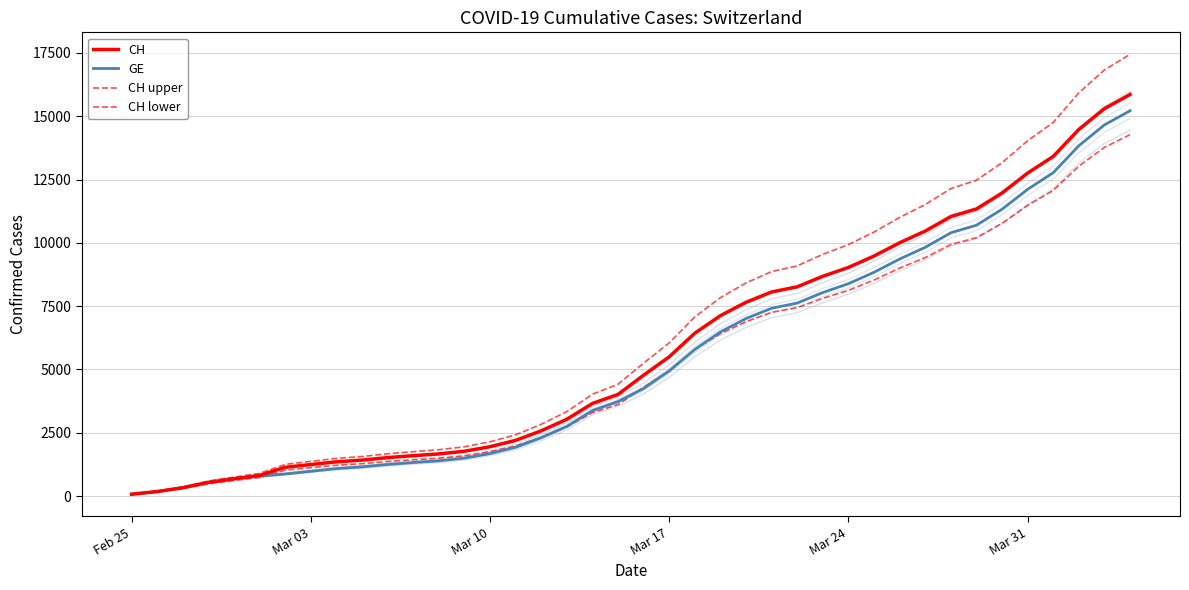

Does the chart display data point markers on the line(s)?

No